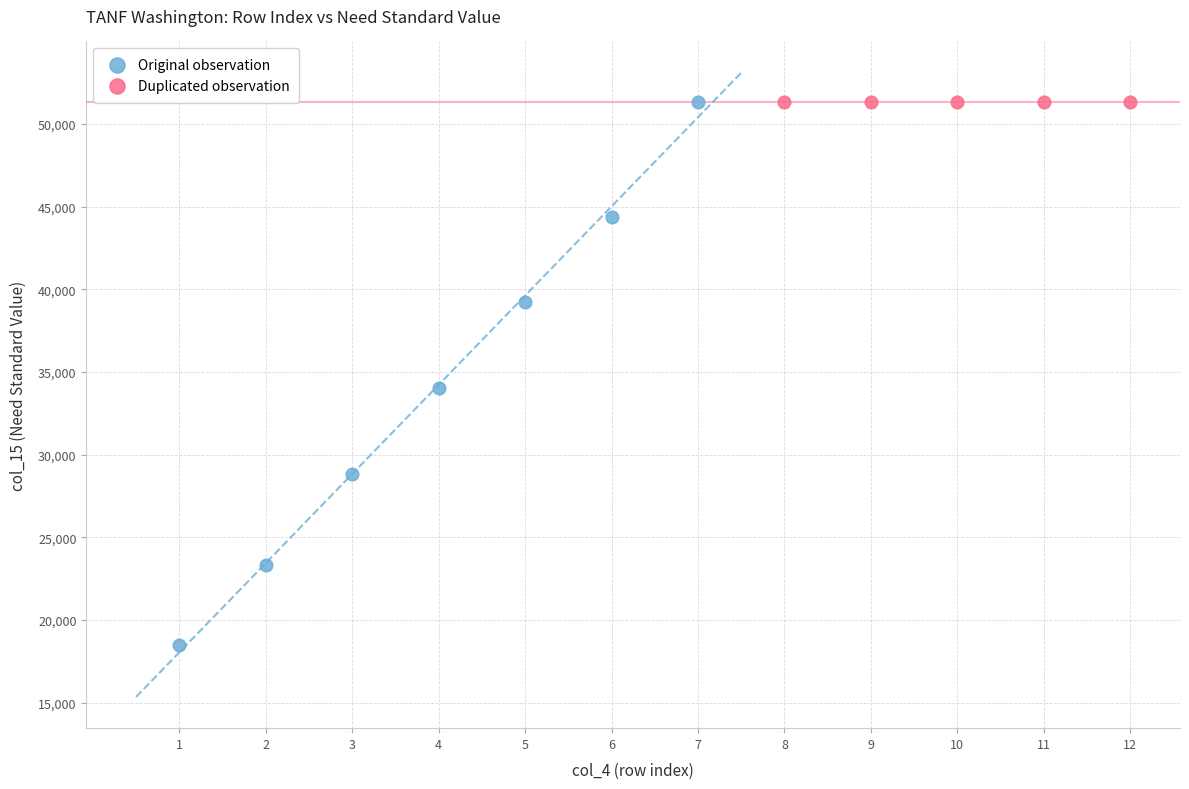

Which series reaches the minimum Y coordinate?

Original observation